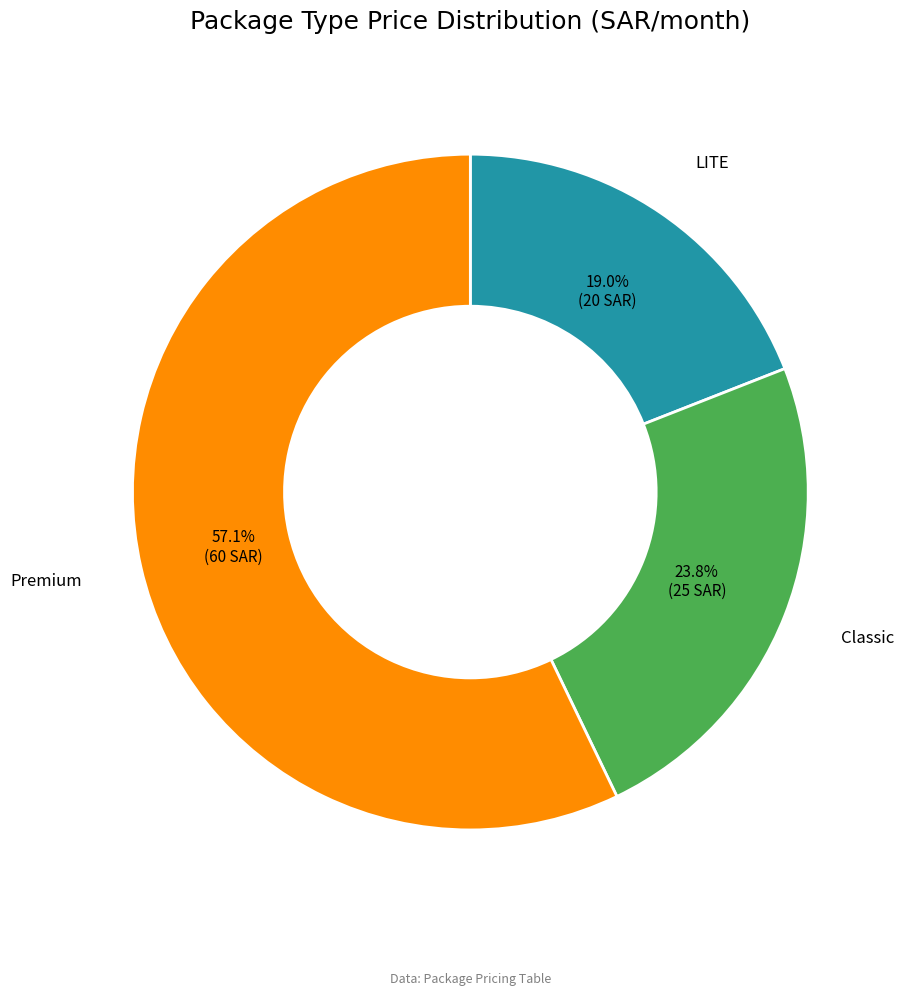

To the nearest percent, what percentage of the pie is Classic?

24%